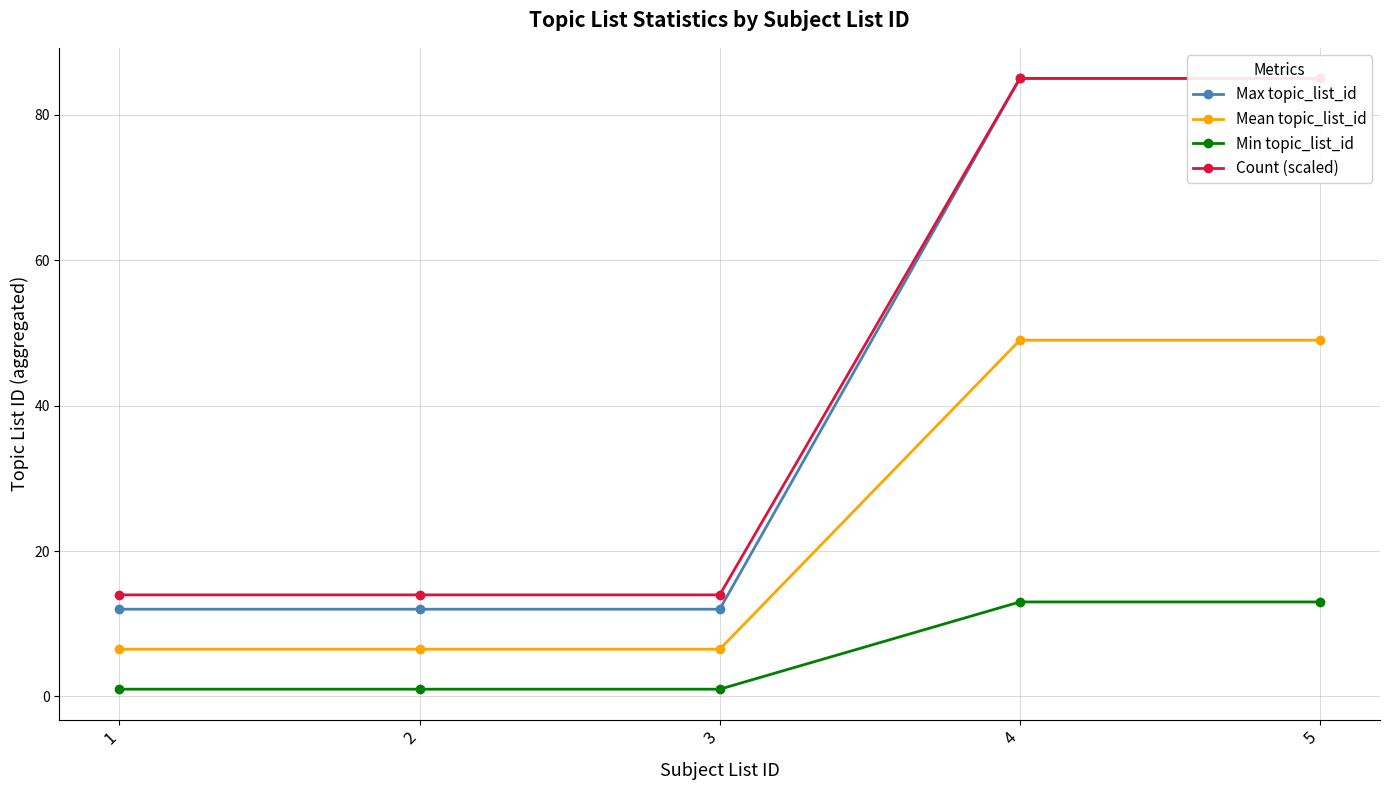

At which label is Max topic_list_id closest to 48?

1